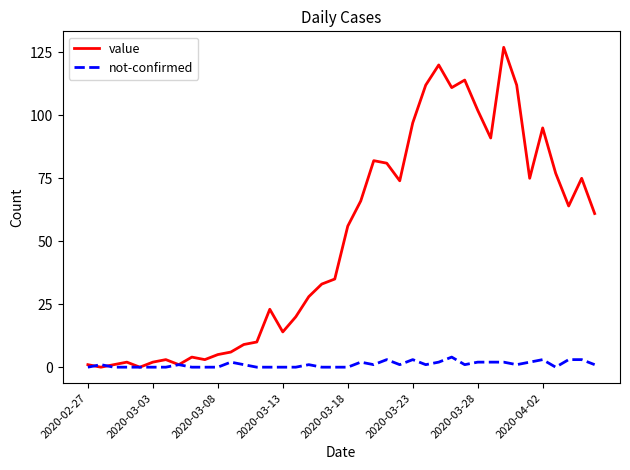

Which series has the largest total across all categories?

value